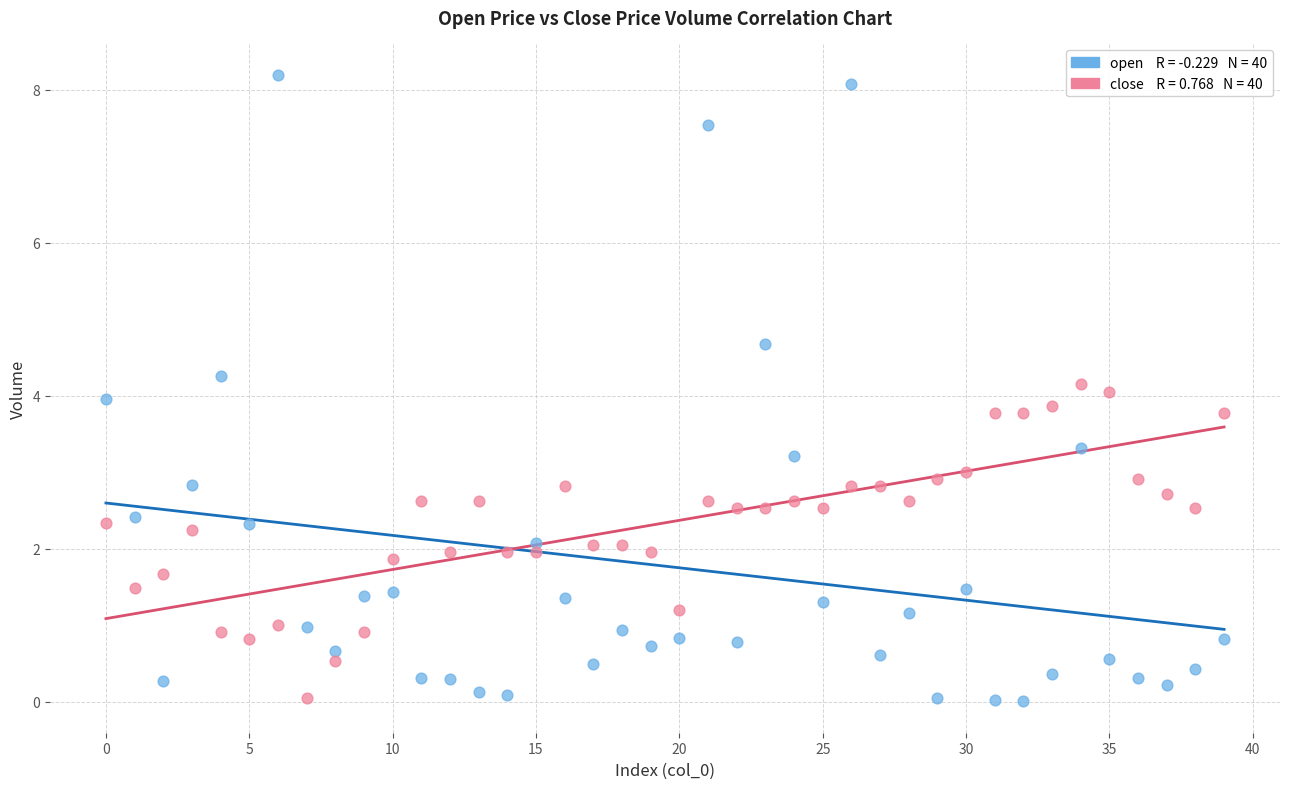

Across all data points, what is the range of Y values (max minus min)?

8.2